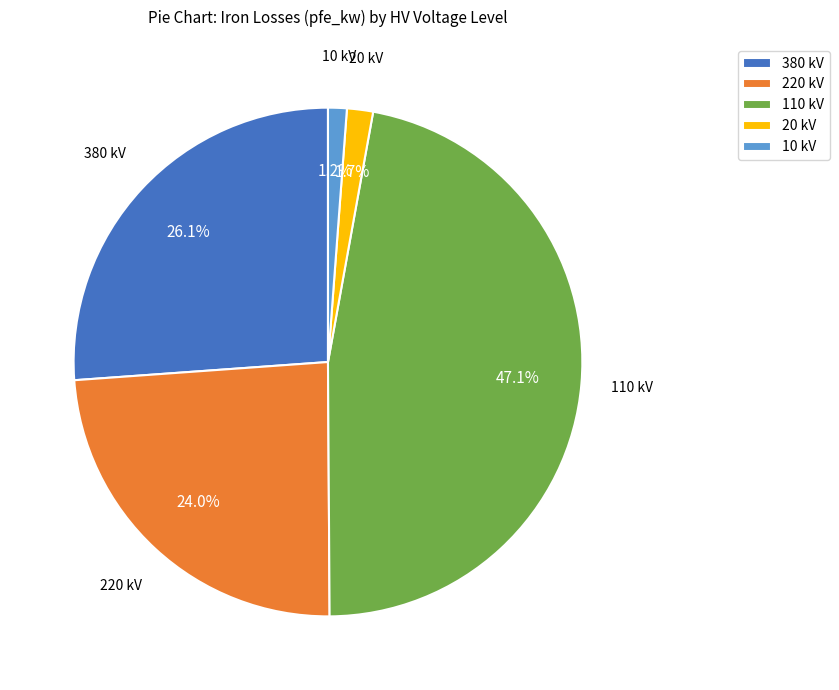

Count the number of slices in the pie.

5